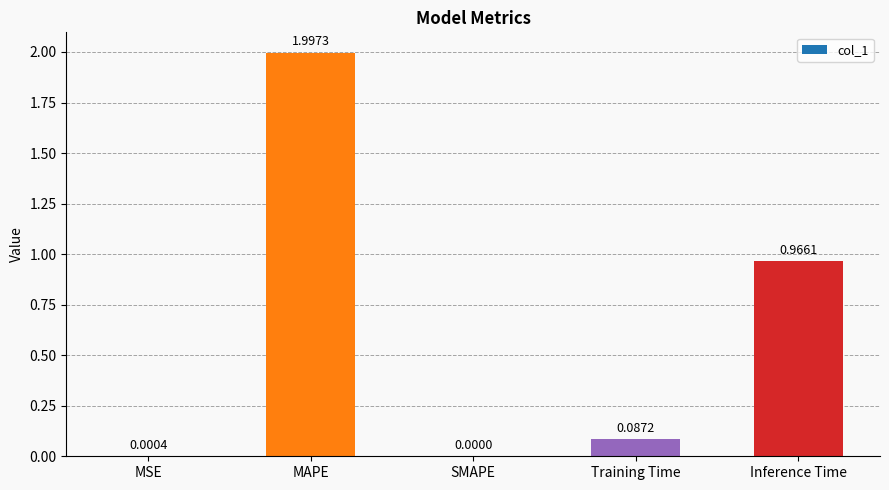

What is the sum of all values?

3.1